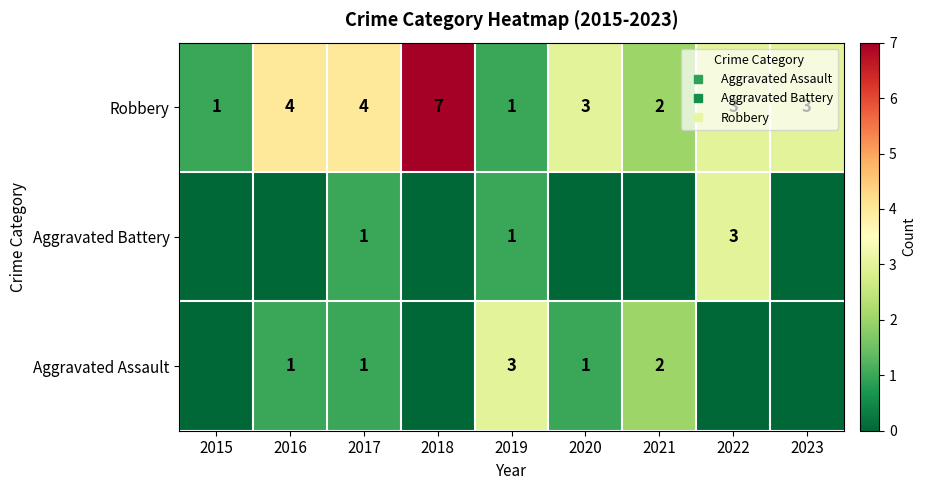

What is the total value across all series at 2023?

3